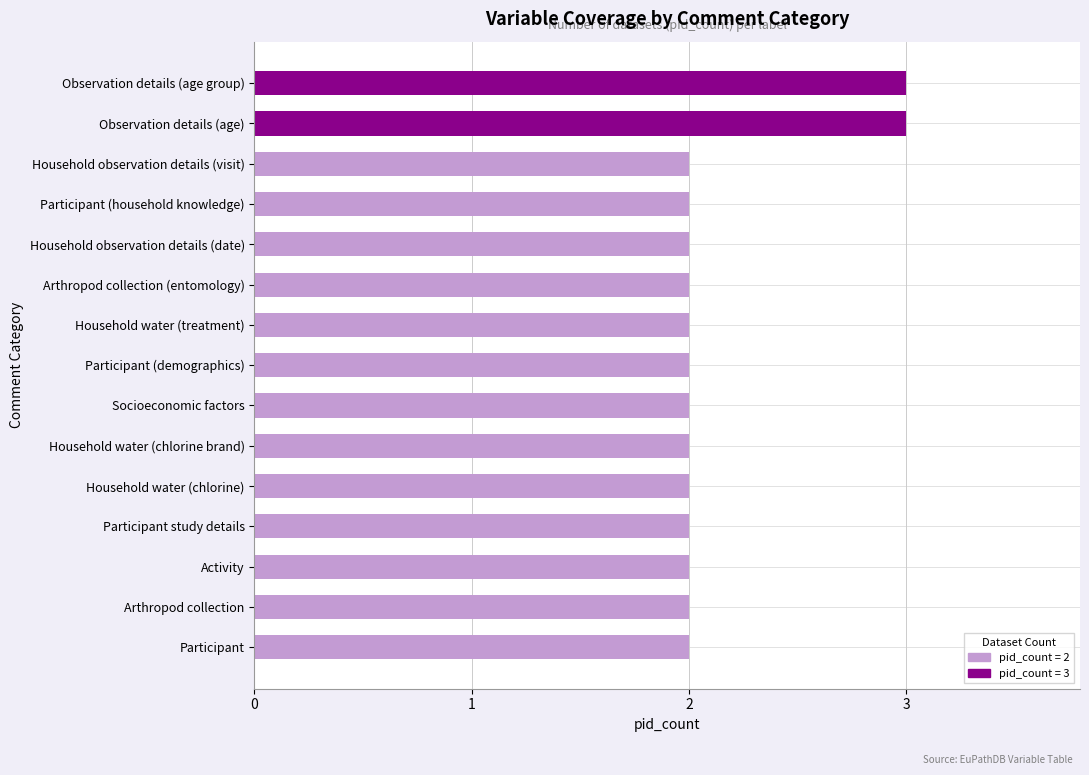

Reading top to bottom, transcribe all the data shown in this chart.

Observation details (age group)=3	Observation details (age)=3	Household observation details (visit)=2	Participant (household knowledge)=2	Household observation details (date)=2	Arthropod collection (entomology)=2	Household water (treatment)=2	Participant (demographics)=2	Socioeconomic factors=2	Household water (chlorine brand)=2	Household water (chlorine)=2	Participant study details=2	Activity=2	Arthropod collection=2	Participant=2